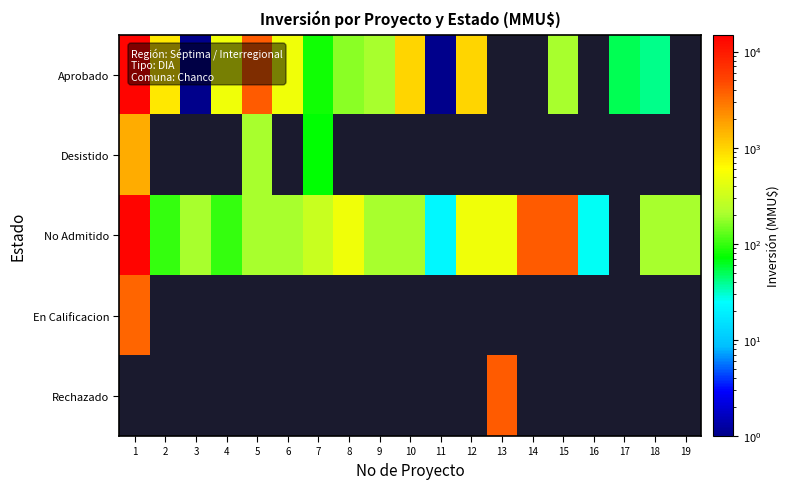

The value of No Admitido at 12 is 500.0. True or false?

True